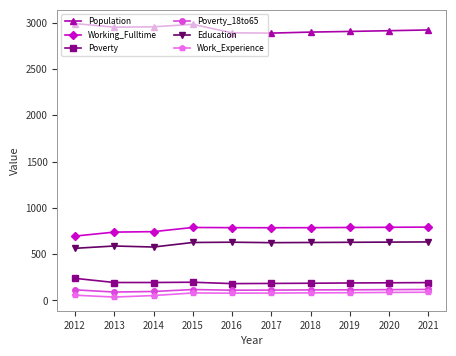

What are all the series names shown in the legend?

Population, Working_Fulltime, Poverty, Poverty_18to65, Education, Work_Experience